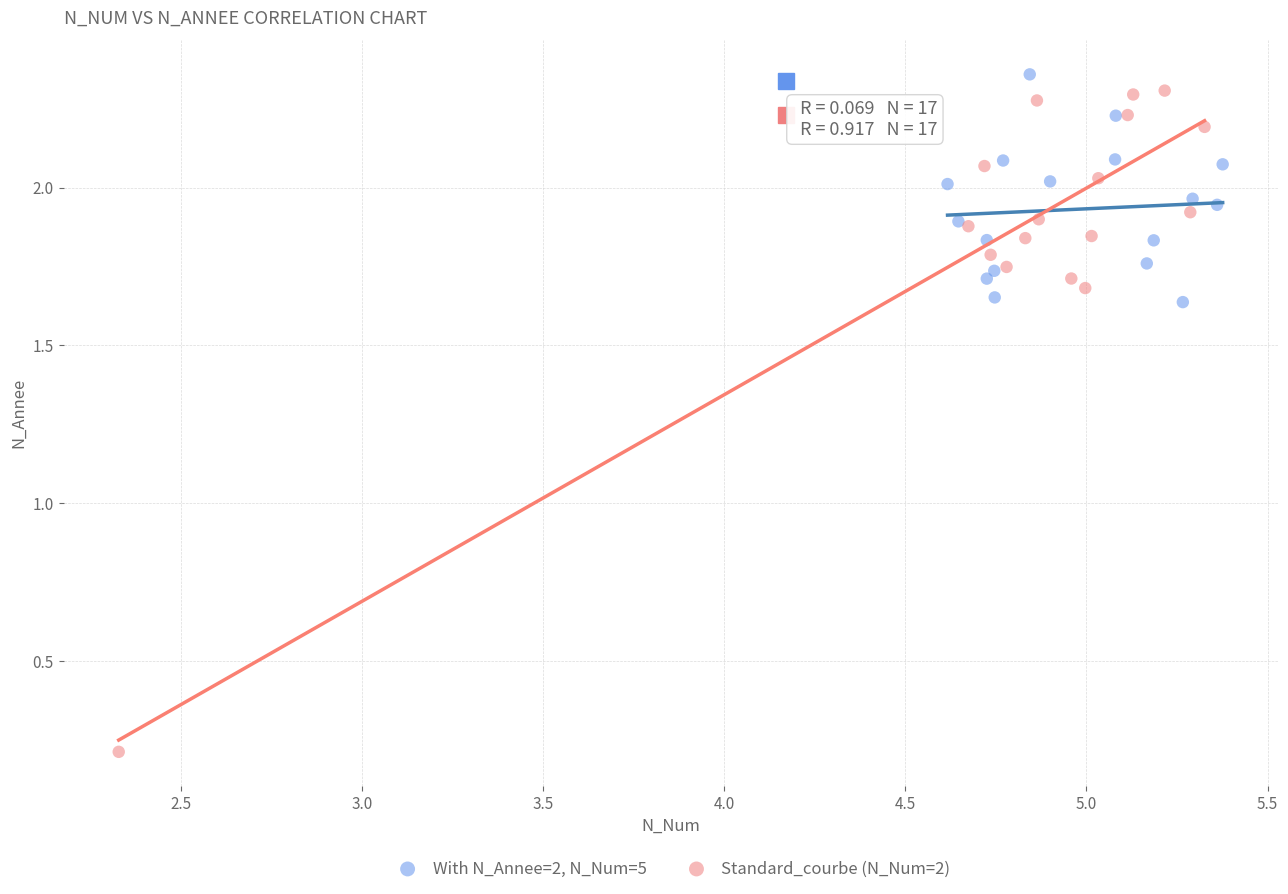

Which series reaches the minimum Y coordinate?

Standard_courbe (N_Num=2)